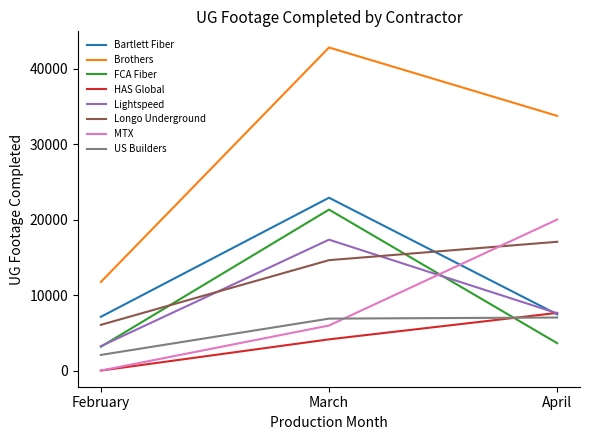

At which label is MTX closest to 10001?

March